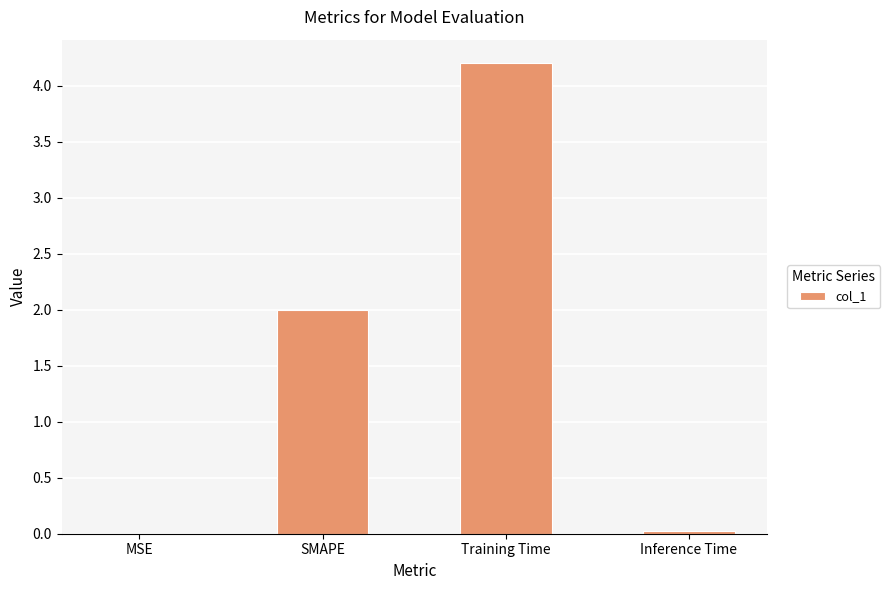

The chart shows a value of 2.0 at SMAPE. True or false?

True